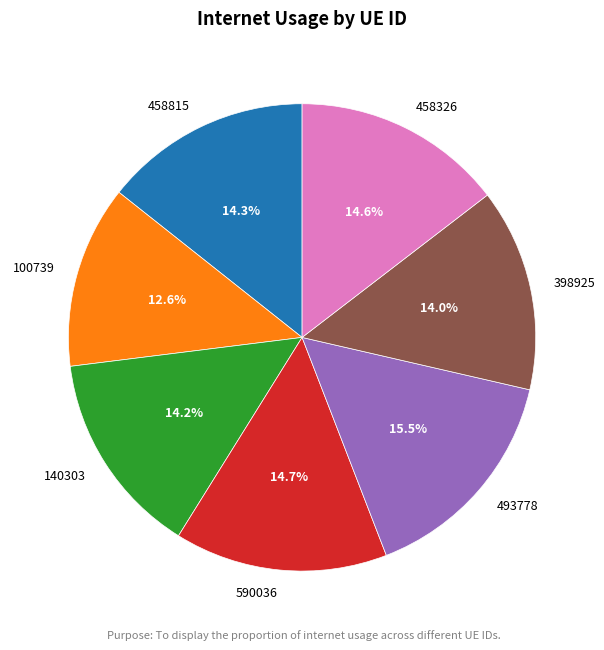

Which slice is the largest?

493778